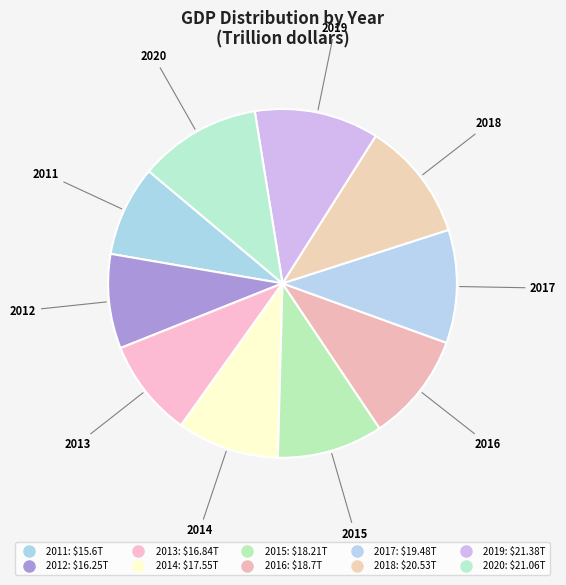

How many slices are in this pie chart?

10